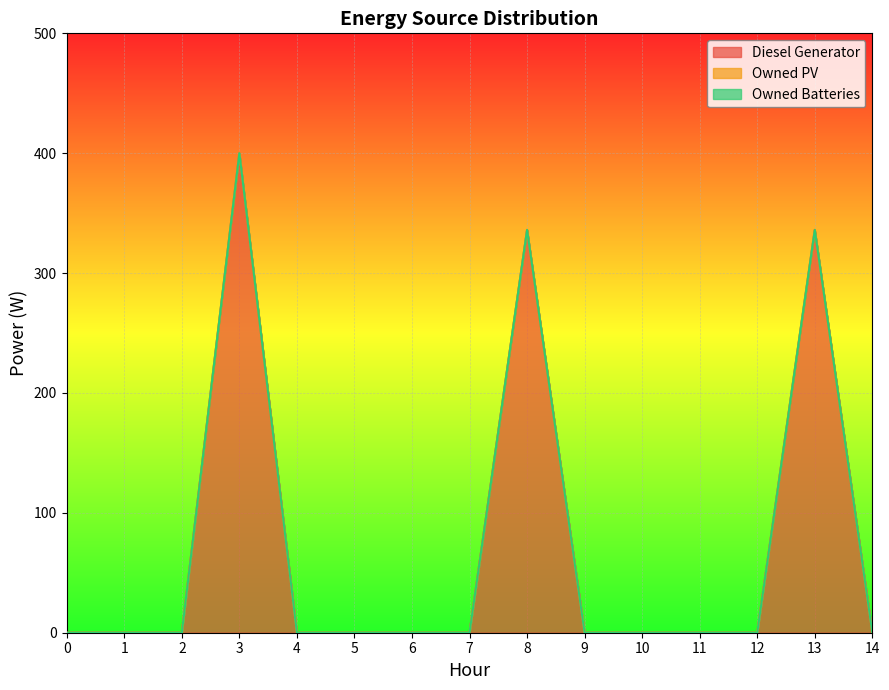

Does the chart display data point markers on the line(s)?

No